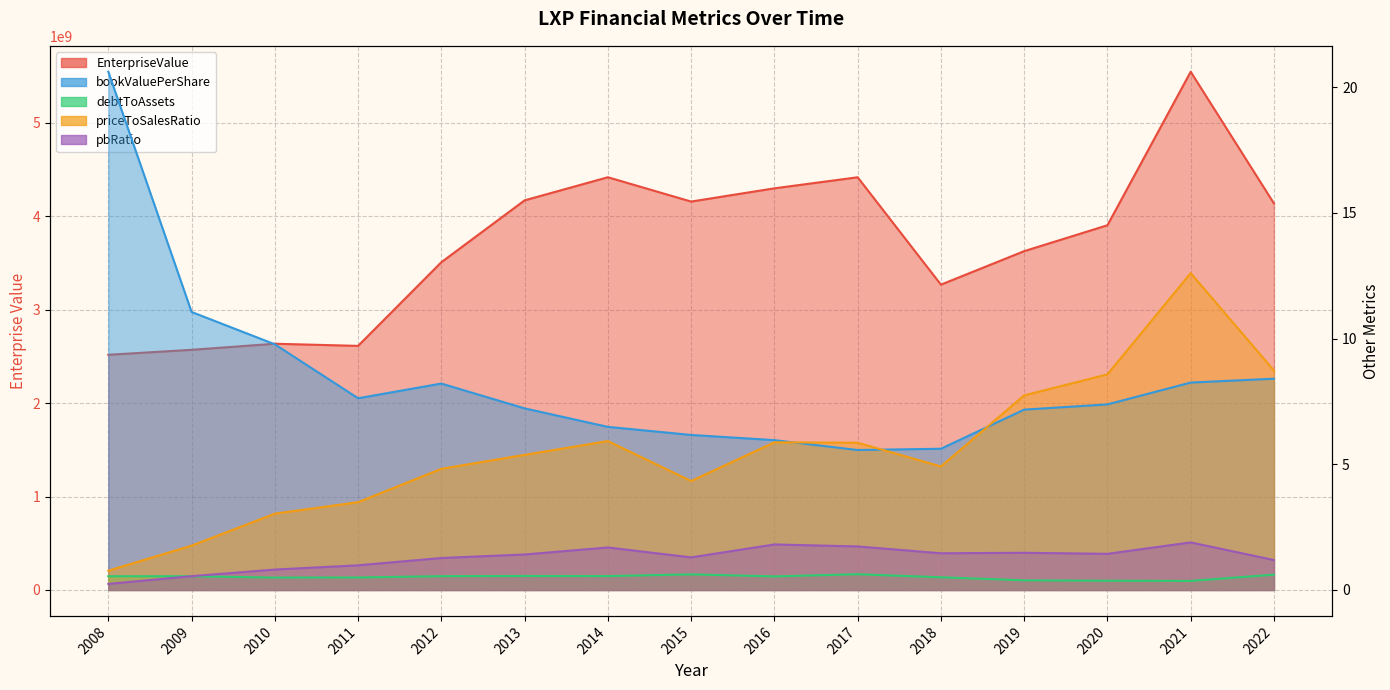

Rank the categories by pbRatio value from lowest to highest.

2008, 2009, 2010, 2011, 2022, 2012, 2015, 2013, 2020, 2018, 2019, 2014, 2017, 2016, 2021